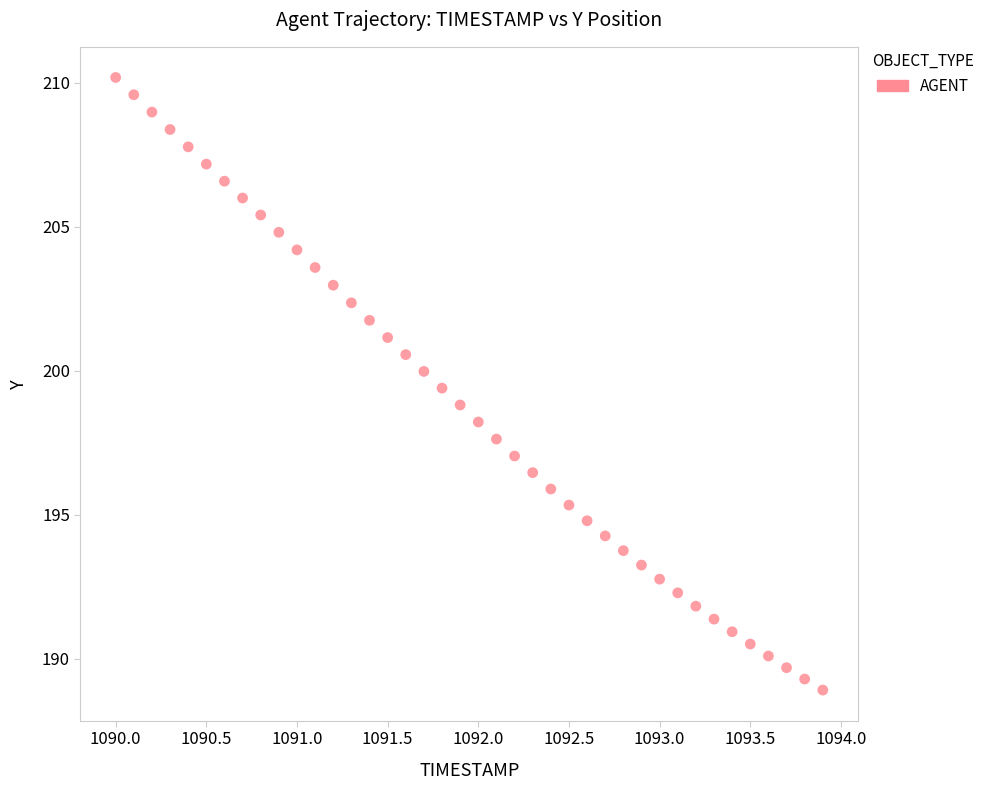

What is the range of X values (max minus min)?

3.9